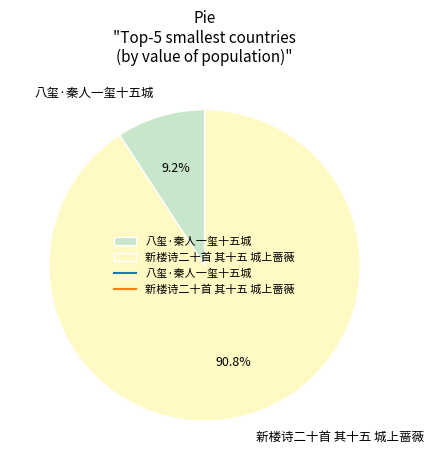

True or false: 新楼诗二十首 其十五 城上蔷薇 accounts for 85% of the total.

False